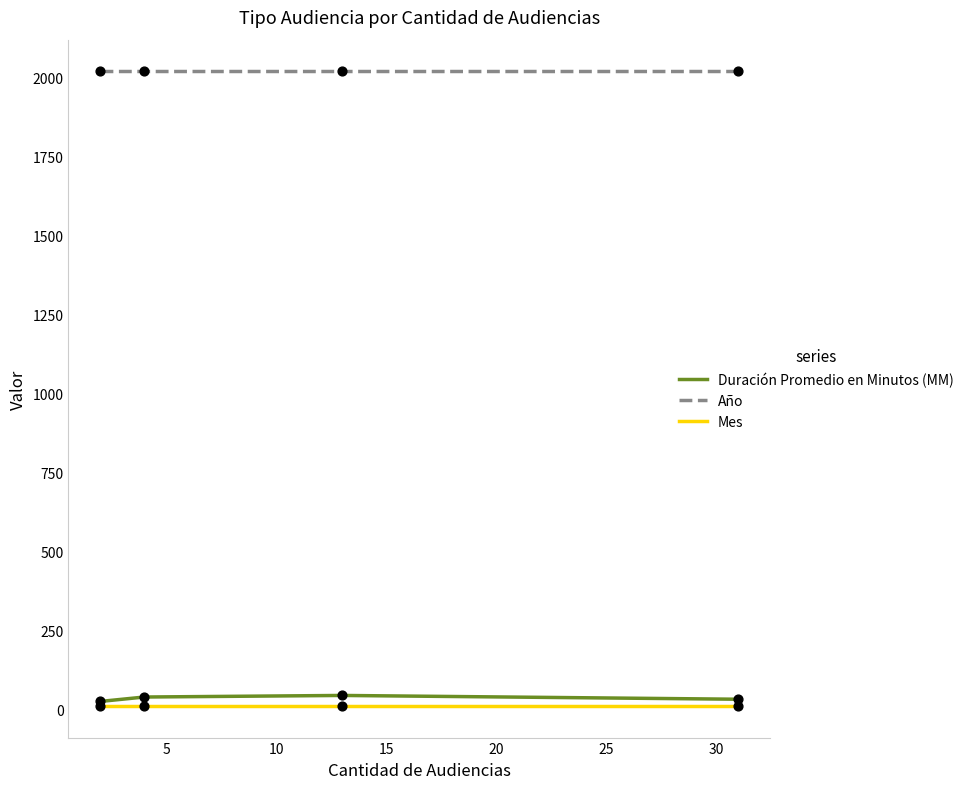

Which series has the largest total across all categories?

Año